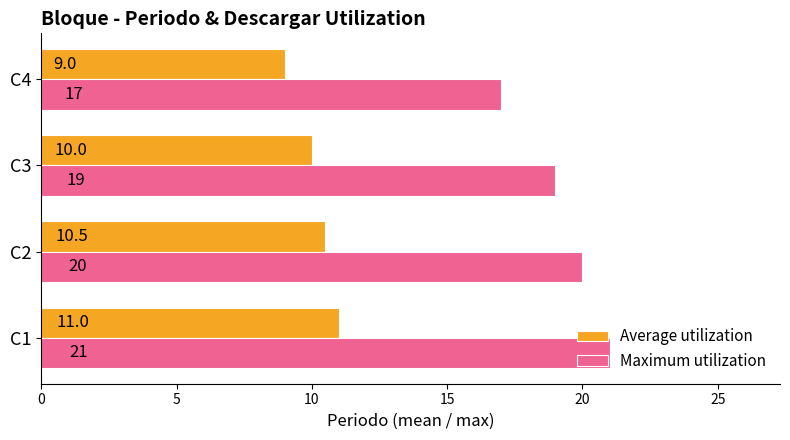

Rank the series by their average value, from lowest to highest.

Average utilization, Maximum utilization